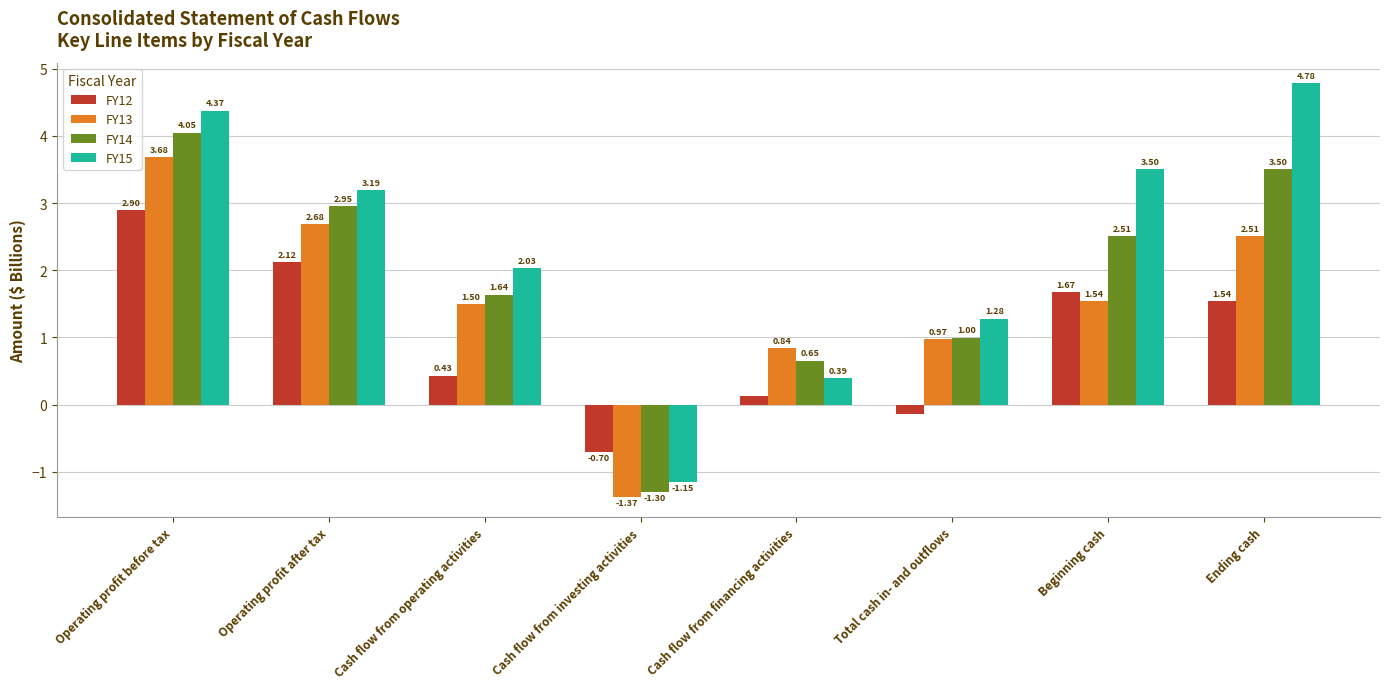

What is the difference between the second highest and minimum values in the FY13 series?

4.1